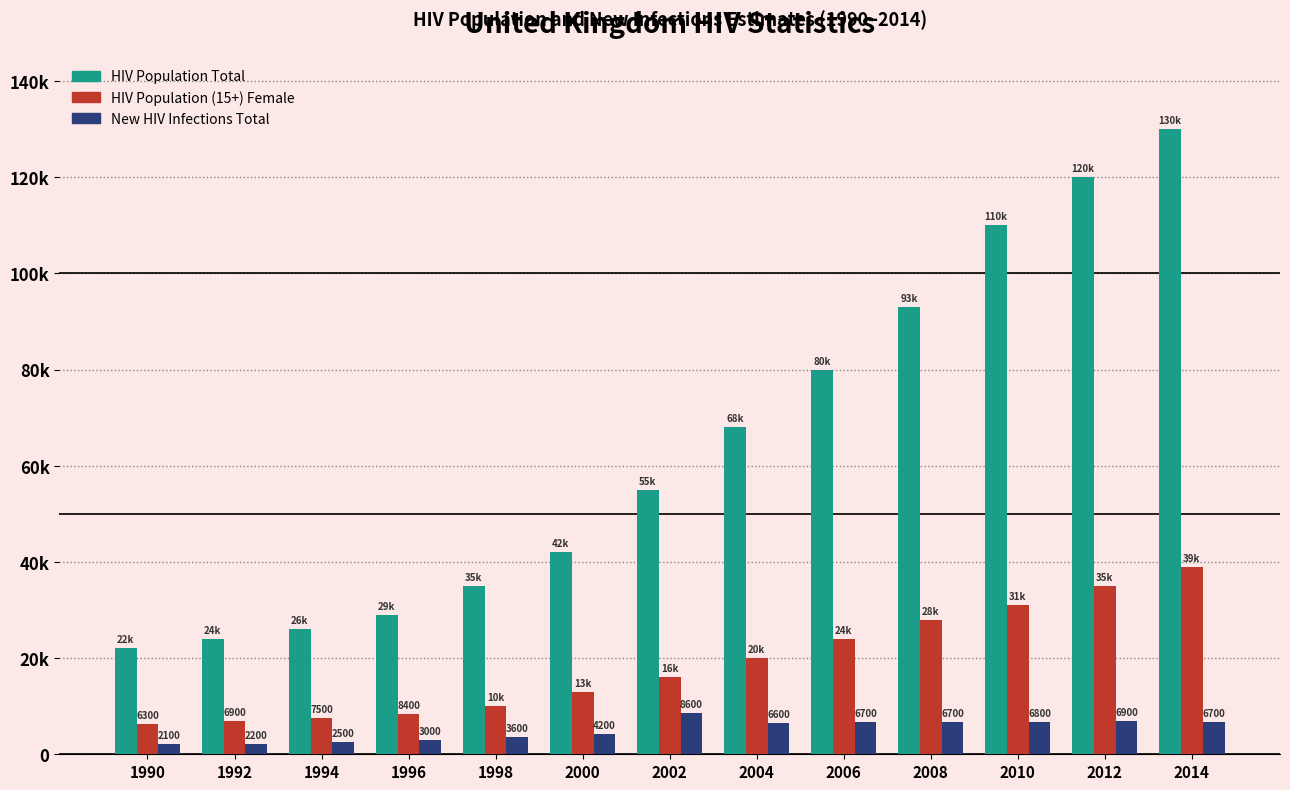

Between 2012 and 2008, which is larger?

2012